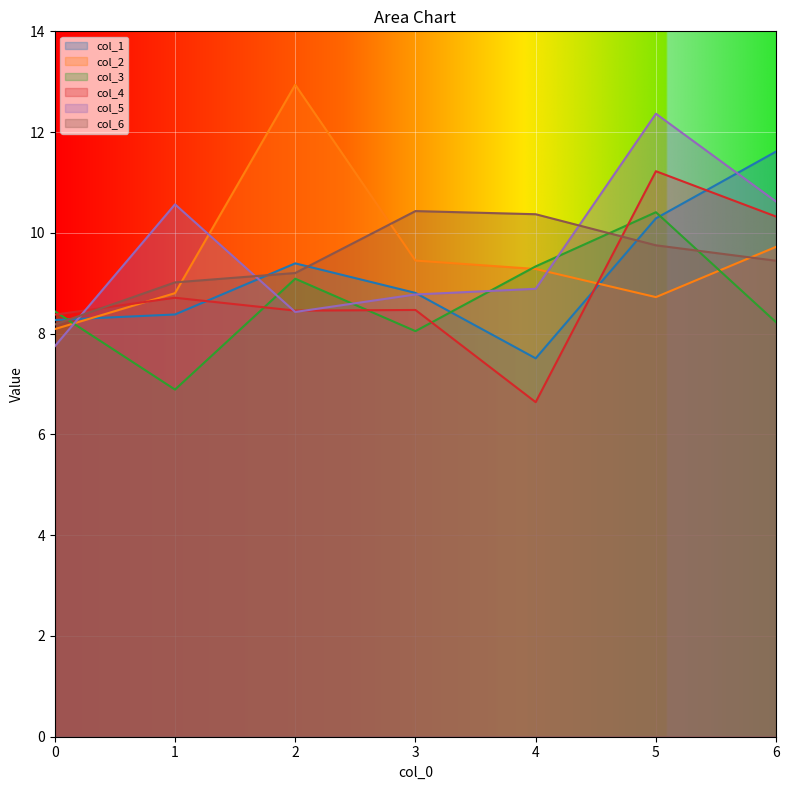

How many interior local valleys does the col_2 series have?

1